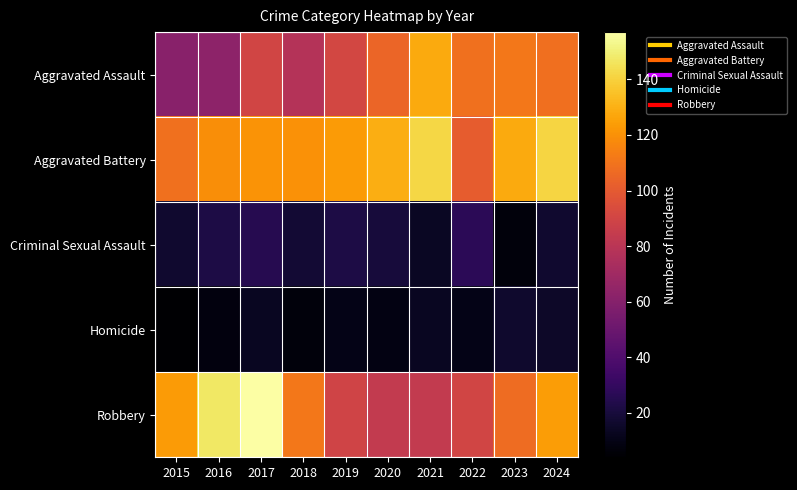

What is the maximum value shown in the chart?

157